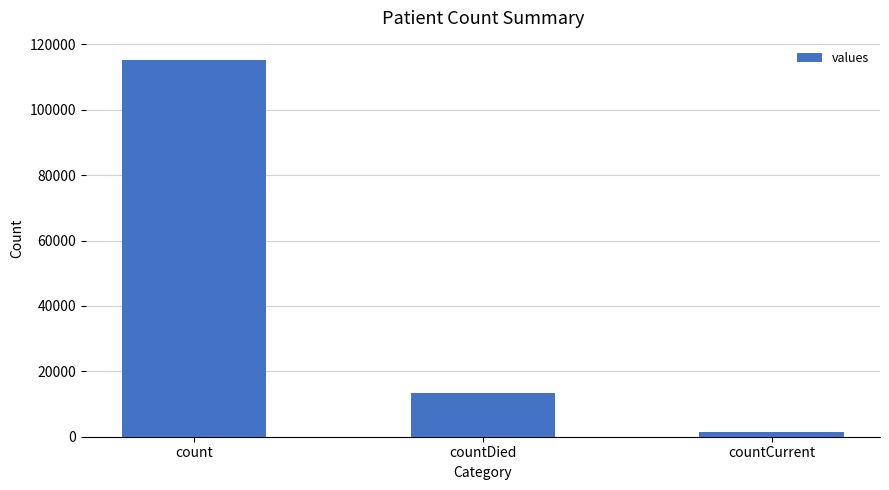

True or false: the data shows 185716 at count.

False